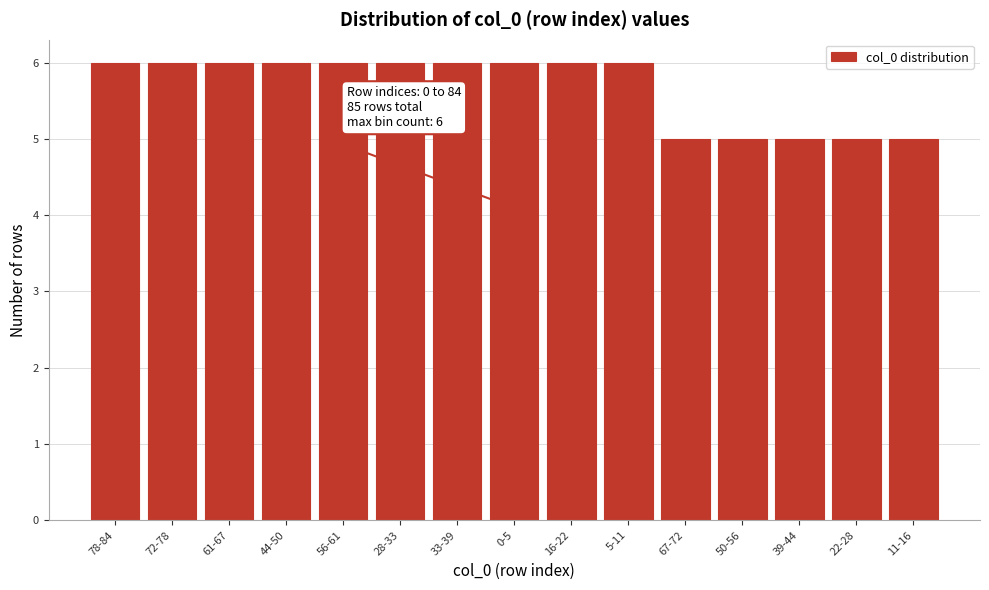

Reading left to right, extract all data points from this chart.

6	6	6	6	6	6	6	6	6	6	5	5	5	5	5